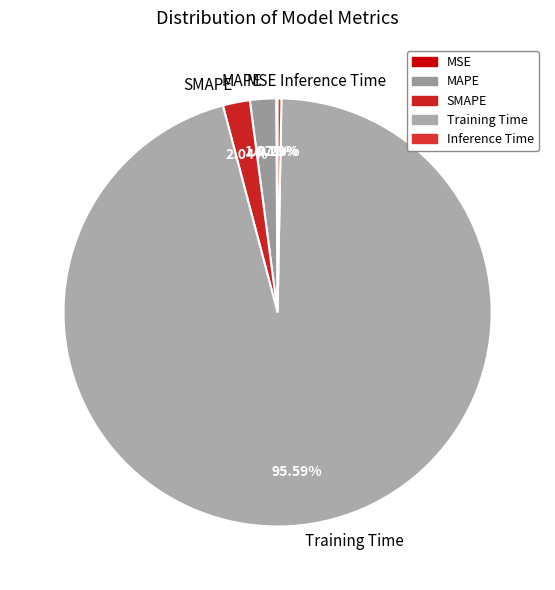

What is the largest slice in the pie chart?

Training Time